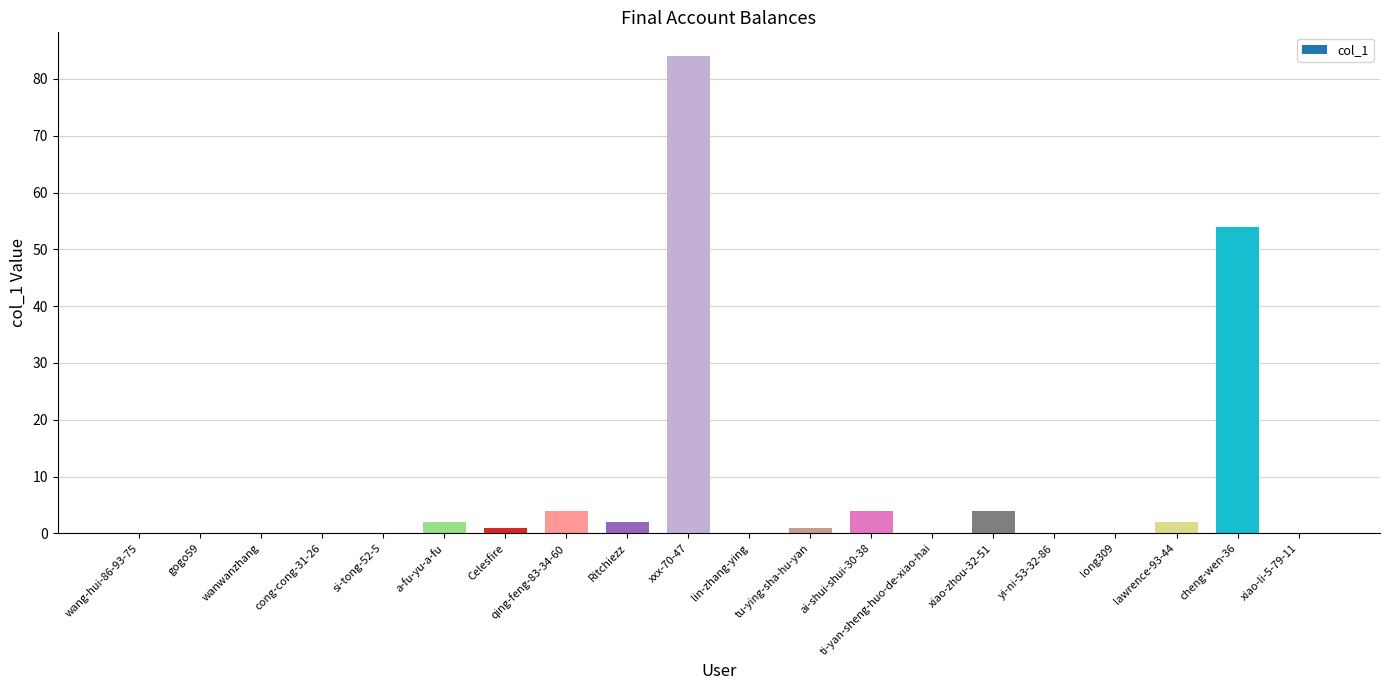

True or false: the data shows 0 at long309.

True